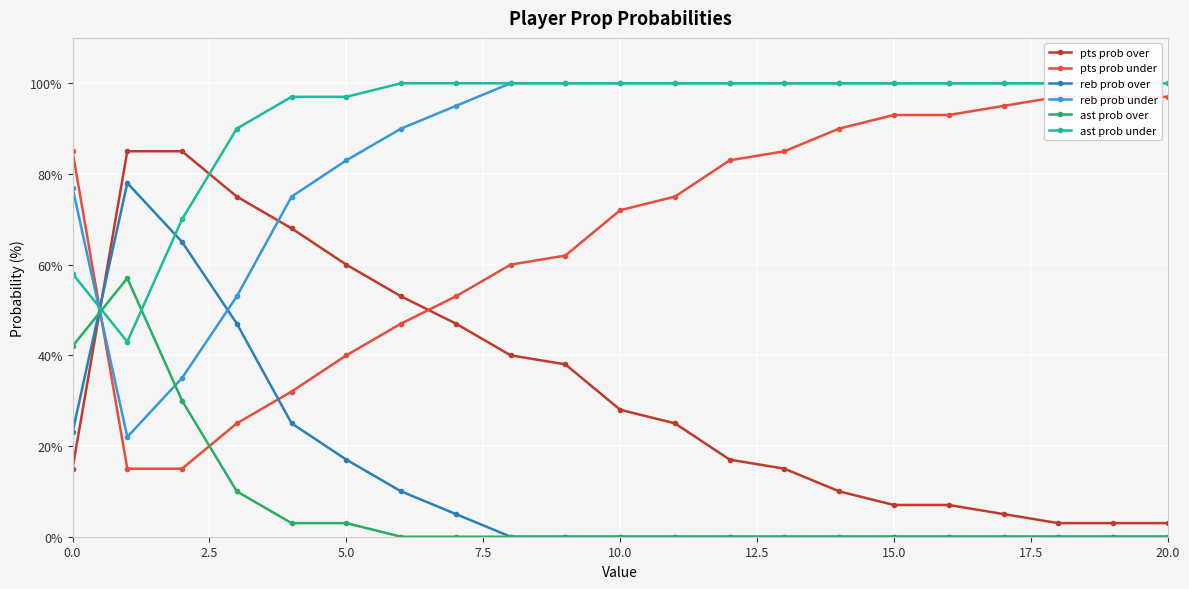

What is the greatest value displayed?

100